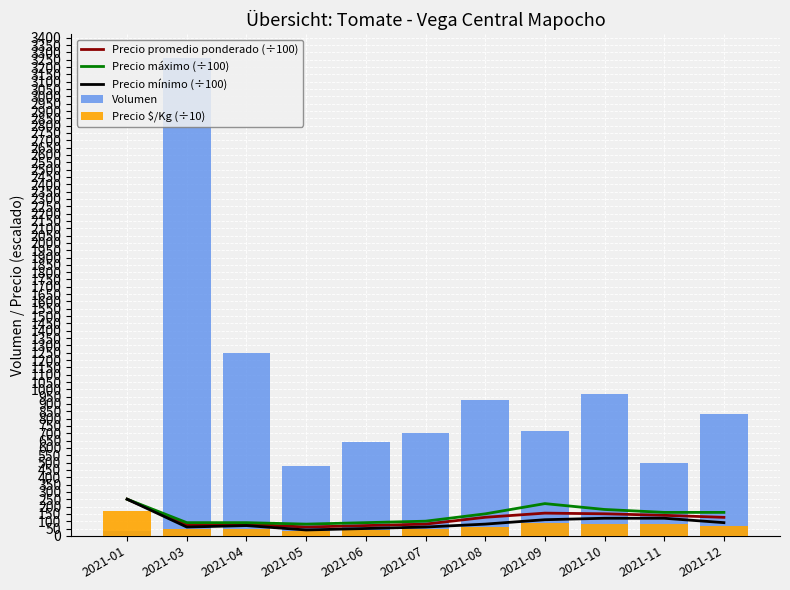

The value of Volumen at 2021-04 is 1250.0. True or false?

True